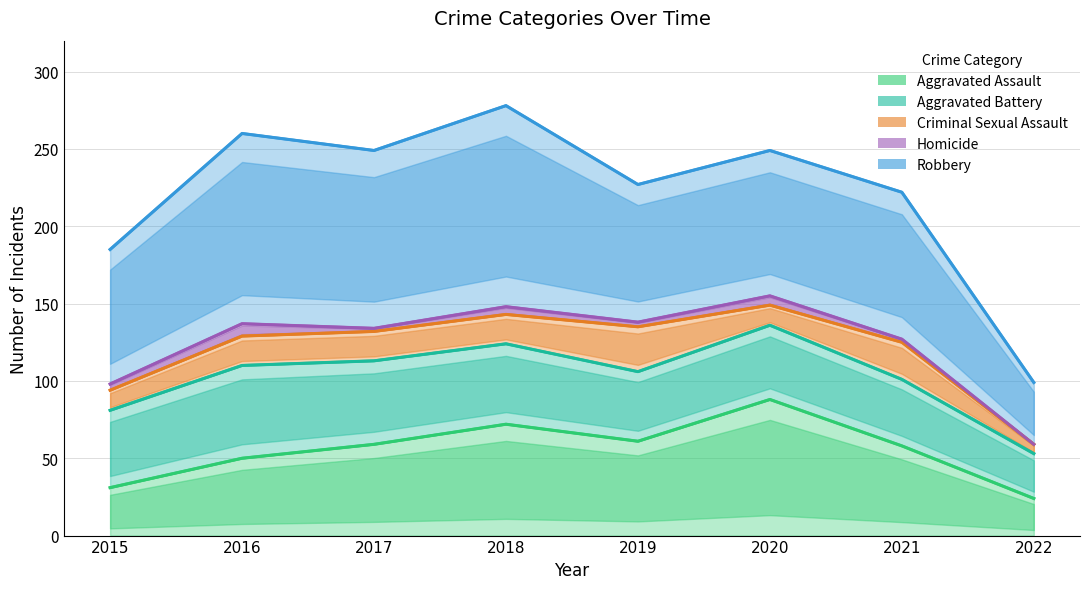

Rank the series by their maximum value, from highest to lowest.

Robbery, Aggravated Assault, Aggravated Battery, Criminal Sexual Assault, Homicide